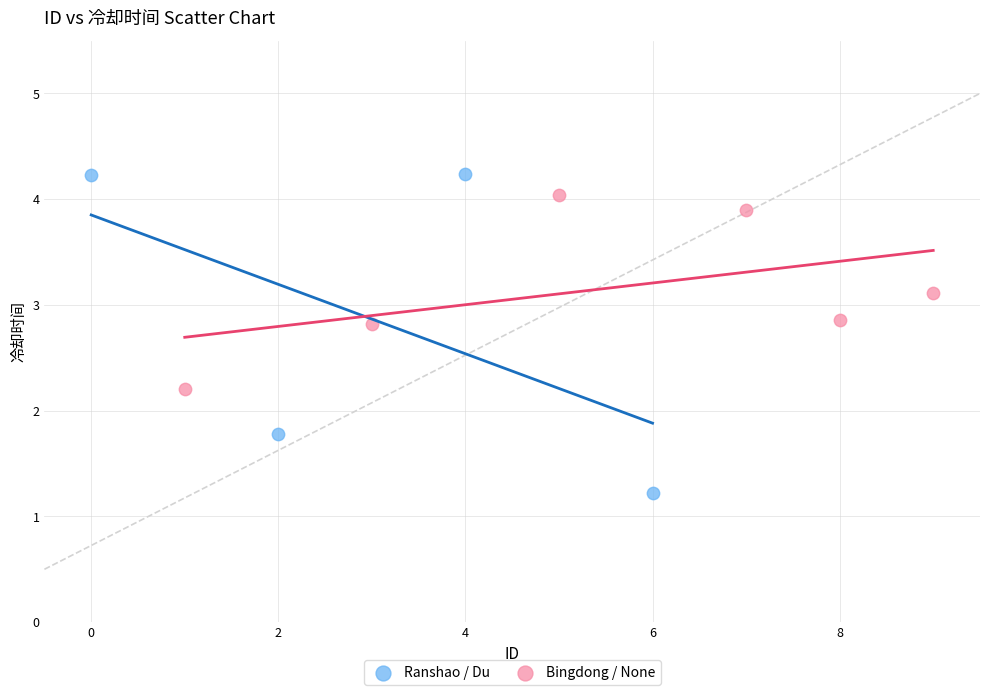

Which series contains the lowest Y value?

Ranshao / Du